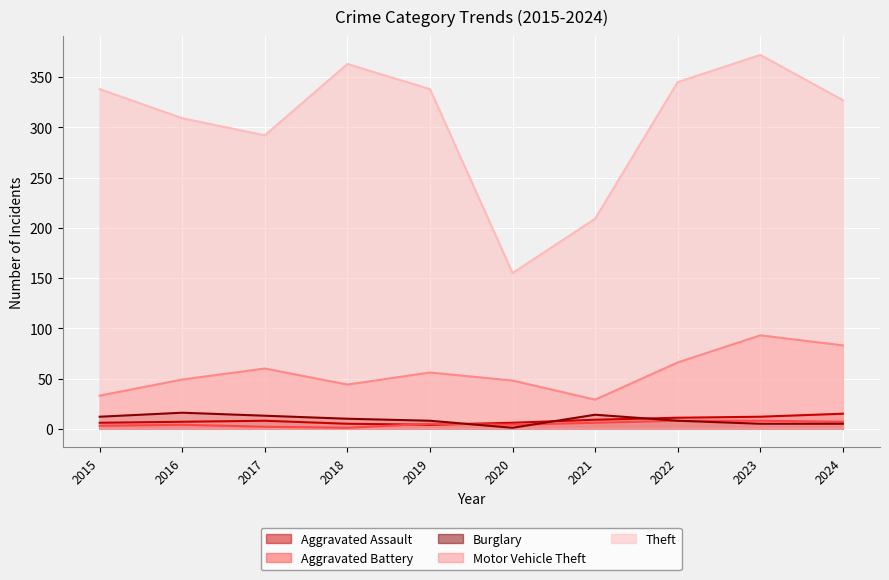

What are all the series names shown in the legend?

Aggravated Assault, Aggravated Battery, Burglary, Motor Vehicle Theft, Theft